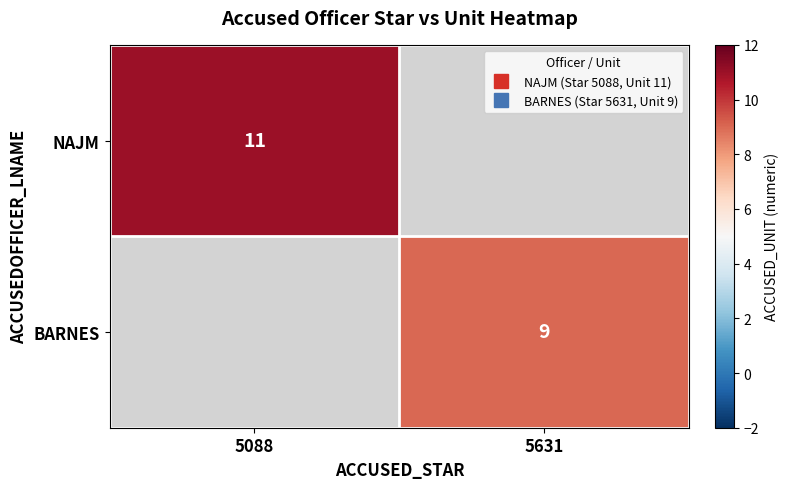

What is the smallest value displayed?

9.0